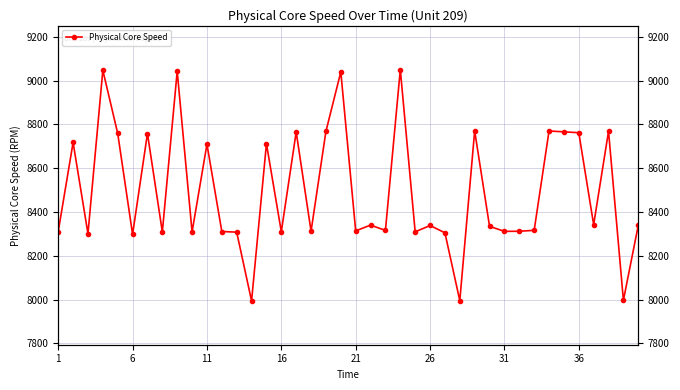

The chart shows a value of 12534.6 at 16. True or false?

False